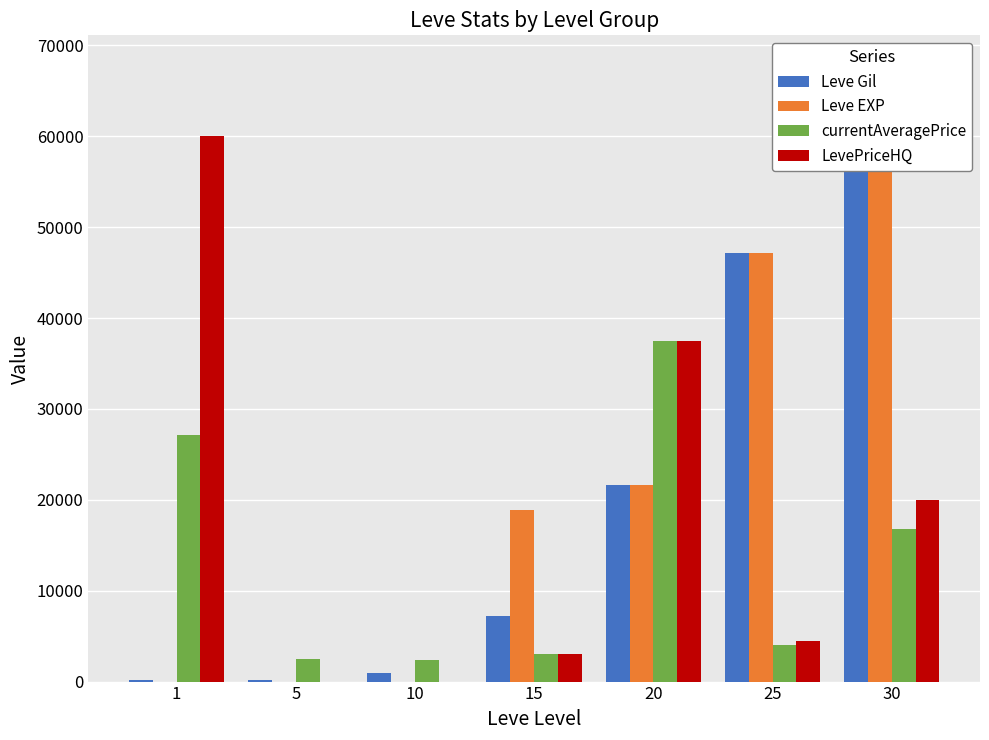

Where does the currentAveragePrice series first go above 3999?

1